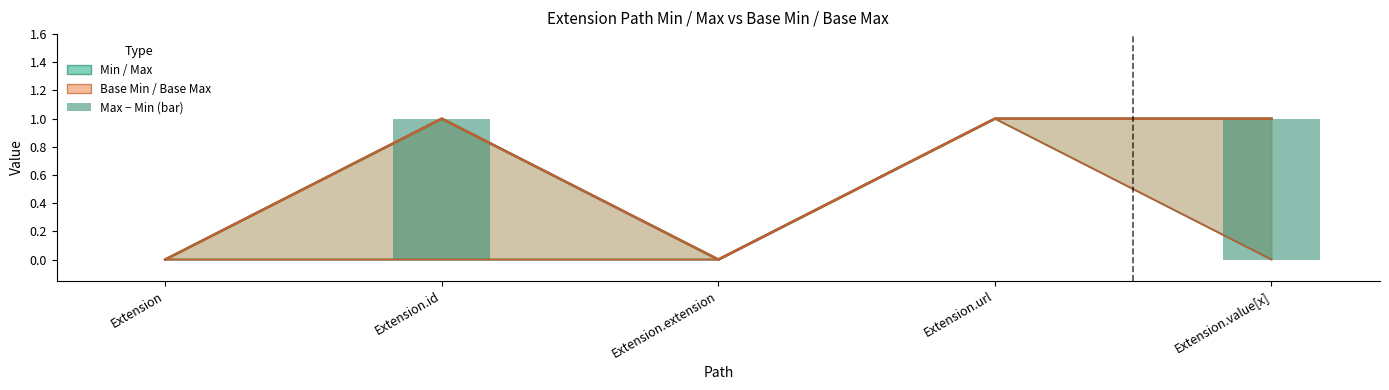

Which has a higher value, Extension.id or Extension.url?

Extension.id